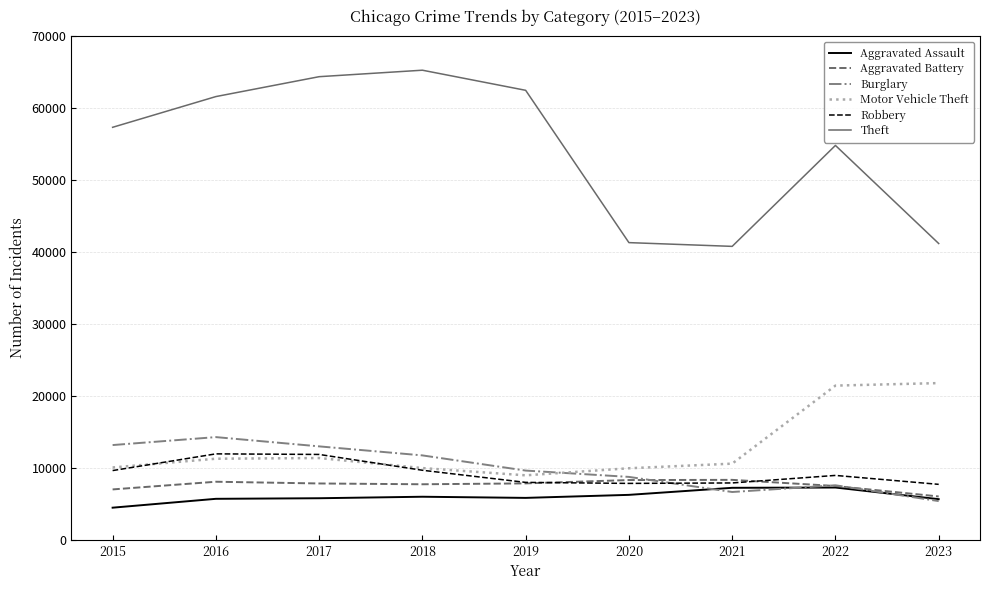

Is it true that Aggravated Assault equals 4480 at 2015?

True